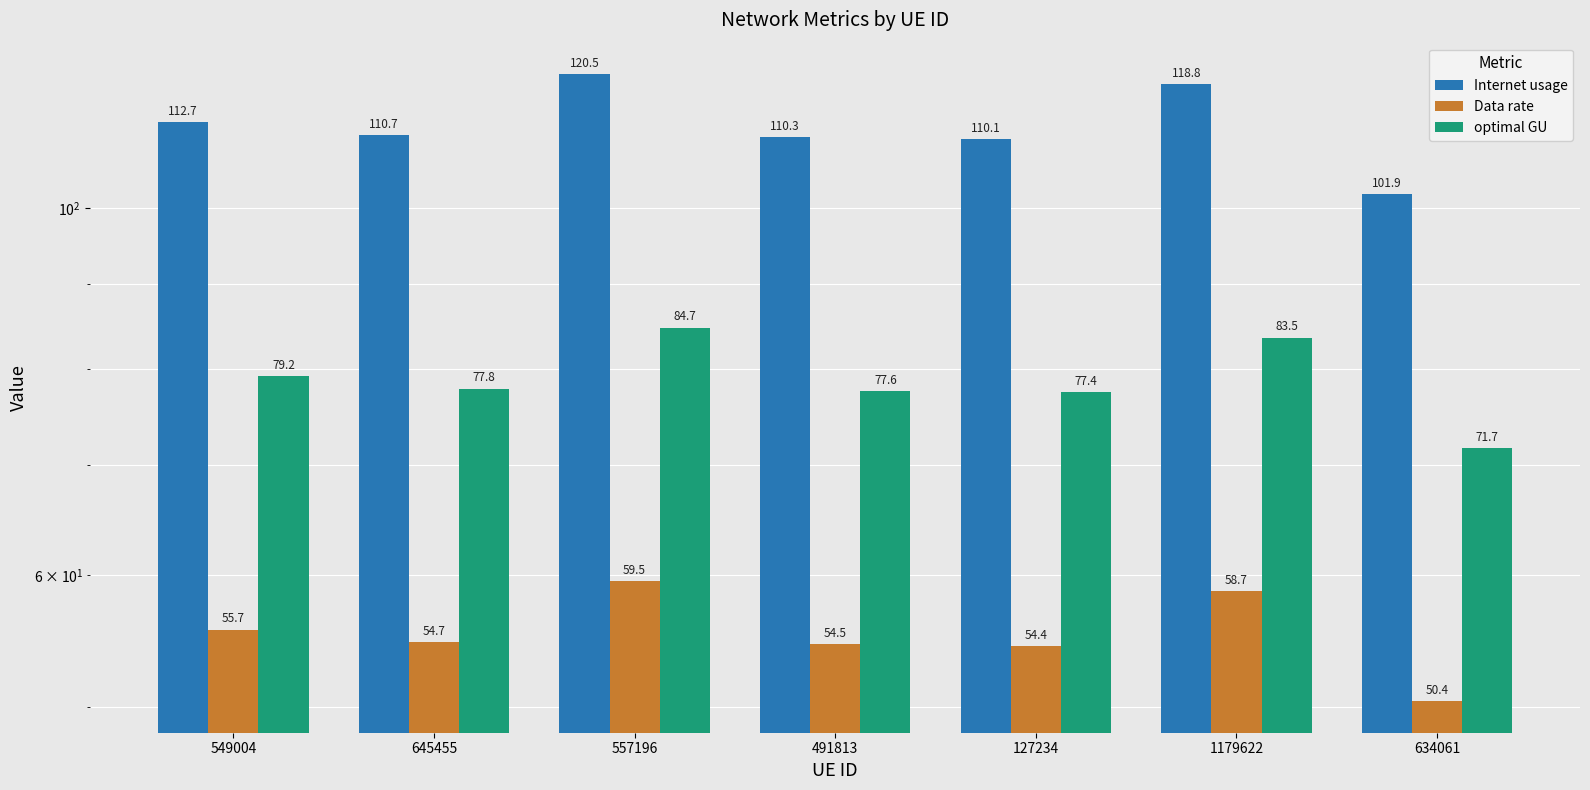

Where does the Data rate series first go above 54?

549004